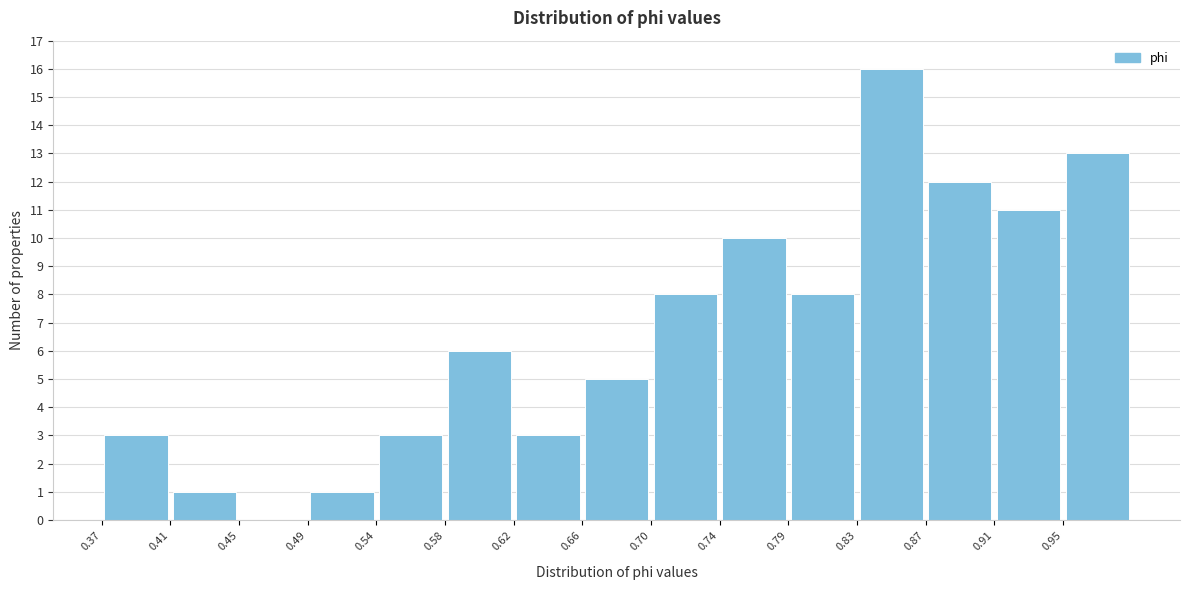

Reading left to right, transcribe this chart: for each bar, give the range it covers on the x-axis and its height. Neither the bar edges nor the heights are printed on the chart, so give them approximately, as read against the axes.

0.370 to 0.410: 3
0.410 to 0.455: 1
0.455 to 0.495: 0
0.495 to 0.535: 1
0.535 to 0.580: 3
0.580 to 0.620: 6
0.620 to 0.660: 3
0.660 to 0.705: 5
0.705 to 0.745: 8
0.745 to 0.785: 10
0.785 to 0.830: 8
0.830 to 0.870: 16
0.870 to 0.910: 12
0.910 to 0.955: 11
0.955 to 0.995: 13